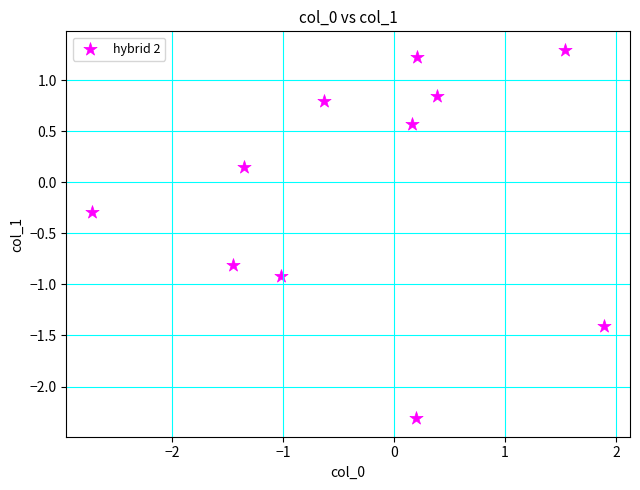

What is the range of Y values (max minus min)?

3.6